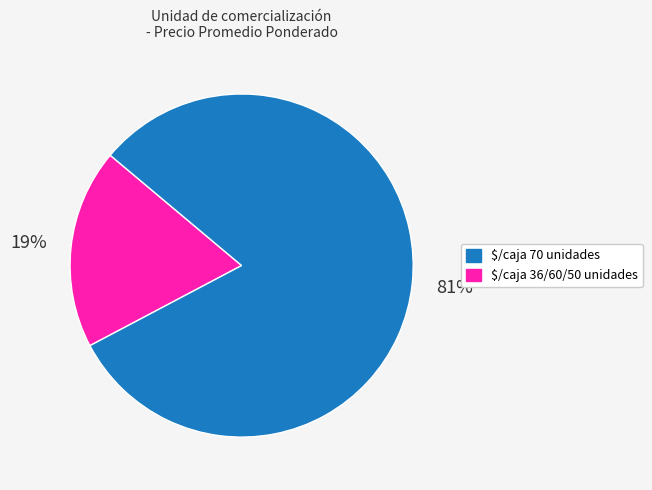

To the nearest percent, what is the difference between the largest and smallest slice percentages?

62%